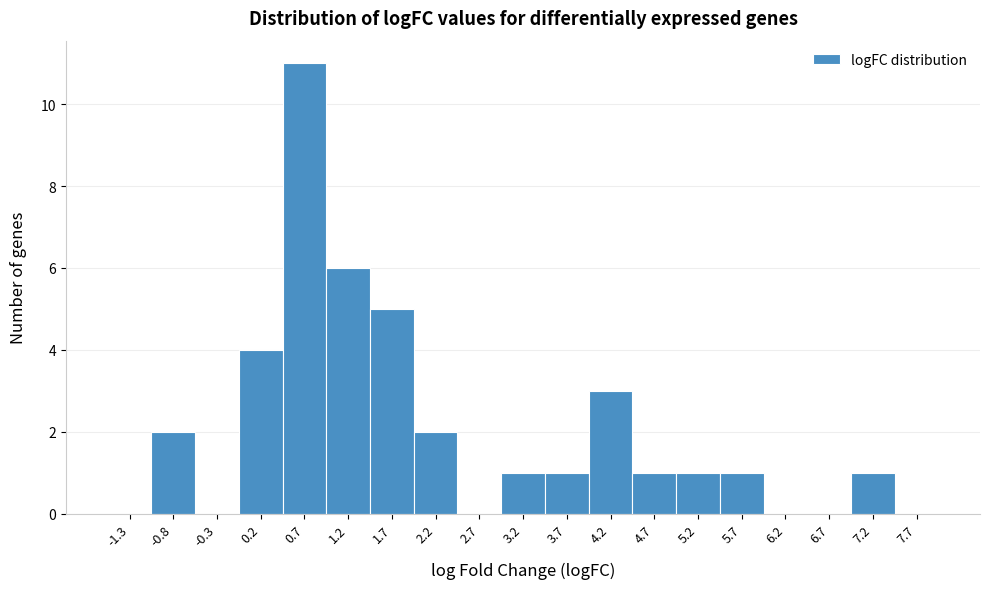

Is it true that the value at 3.7 is 1?

True